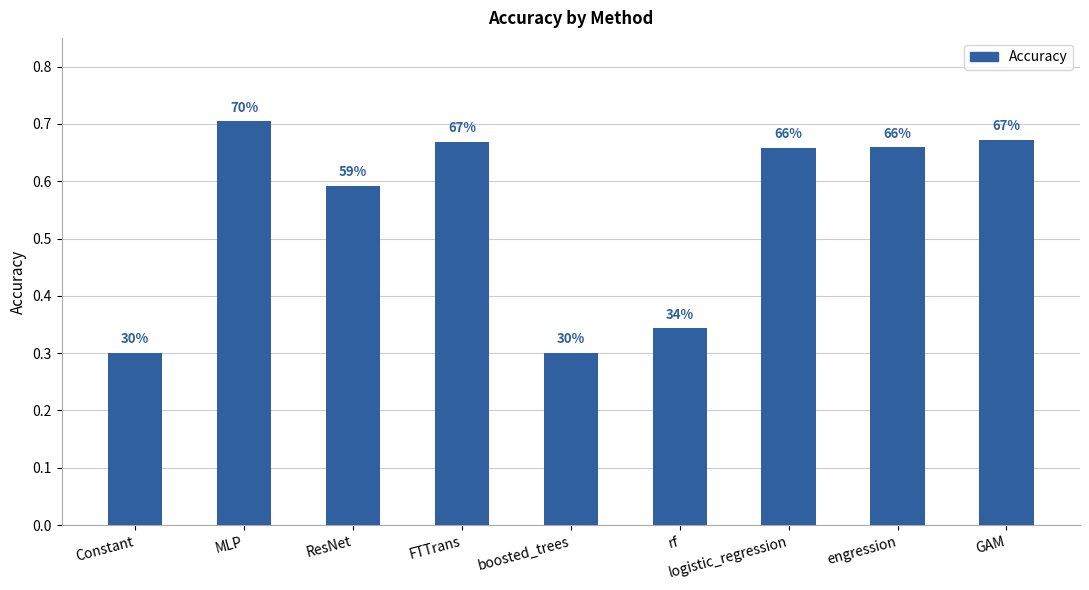

Does the chart contain any negative values?

No